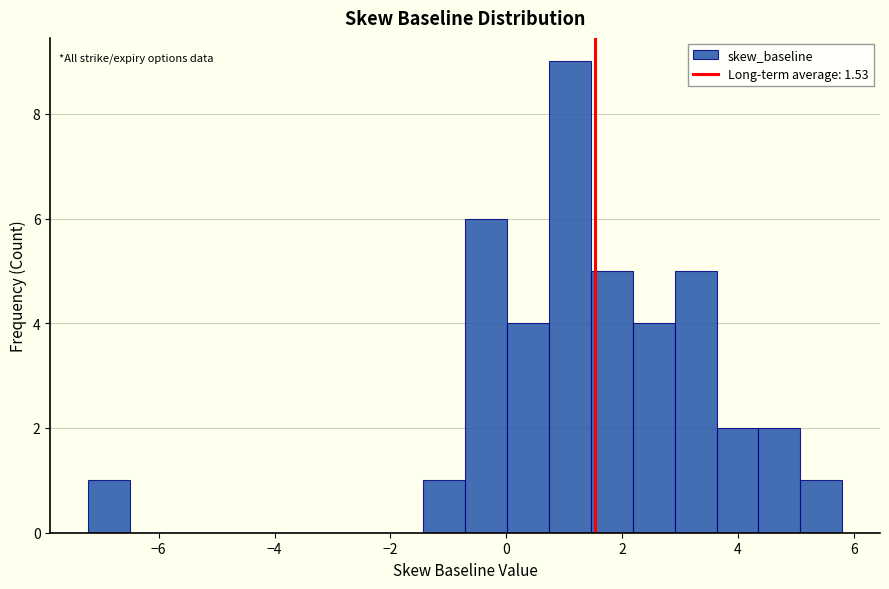

Around what value on the x-axis is the tallest bar? Give the approximate position of its centre, as read against the axis.

1.0